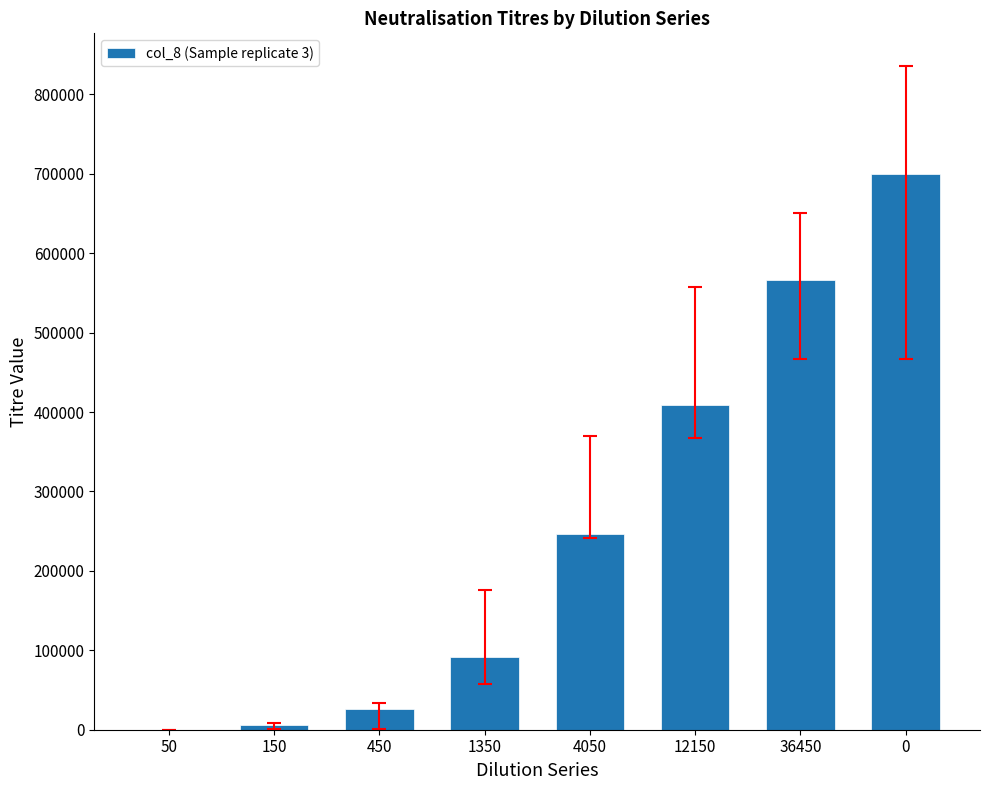

Read the value at 4050, to the nearest 100.

246100